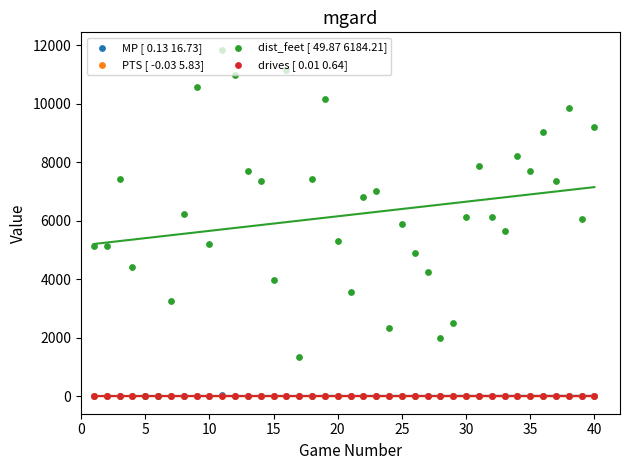

At how many categories does at least one series exceed 820?

38